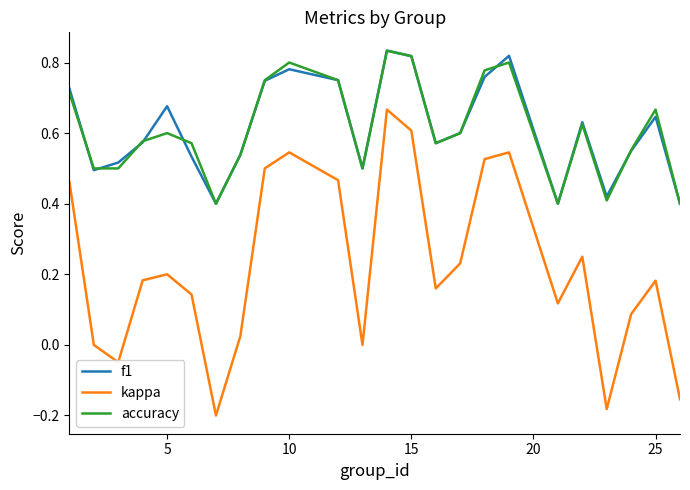

Which series has the widest spread of values?

kappa